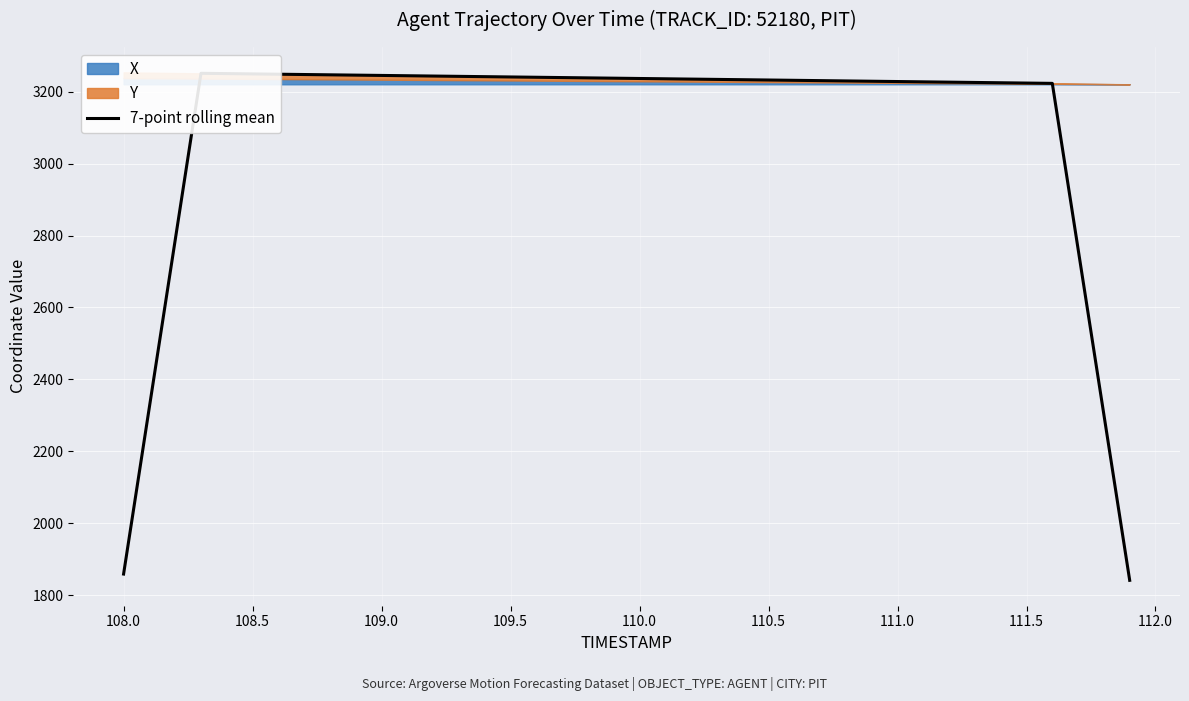

True or false: there are more than 2 points higher than both neighbors.

False